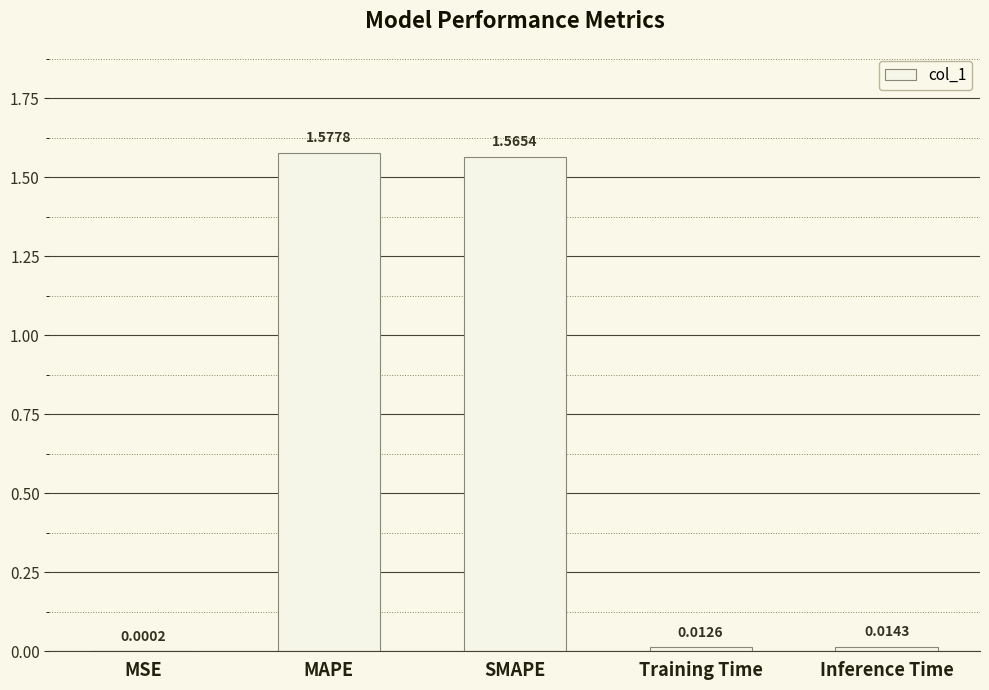

Where is the data nearest to the value 0?

MSE